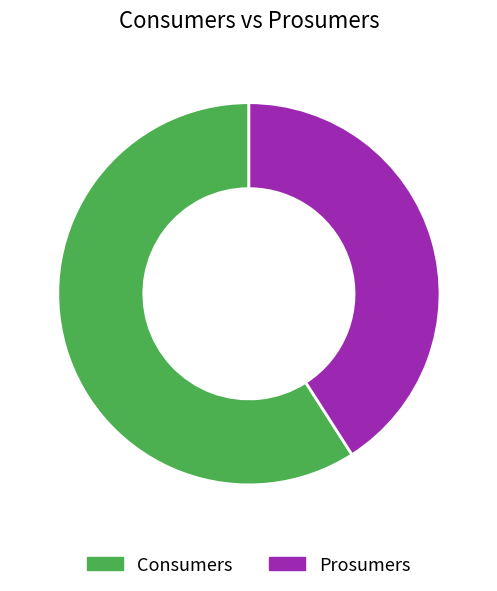

What is the smallest slice in the pie chart?

Prosumers